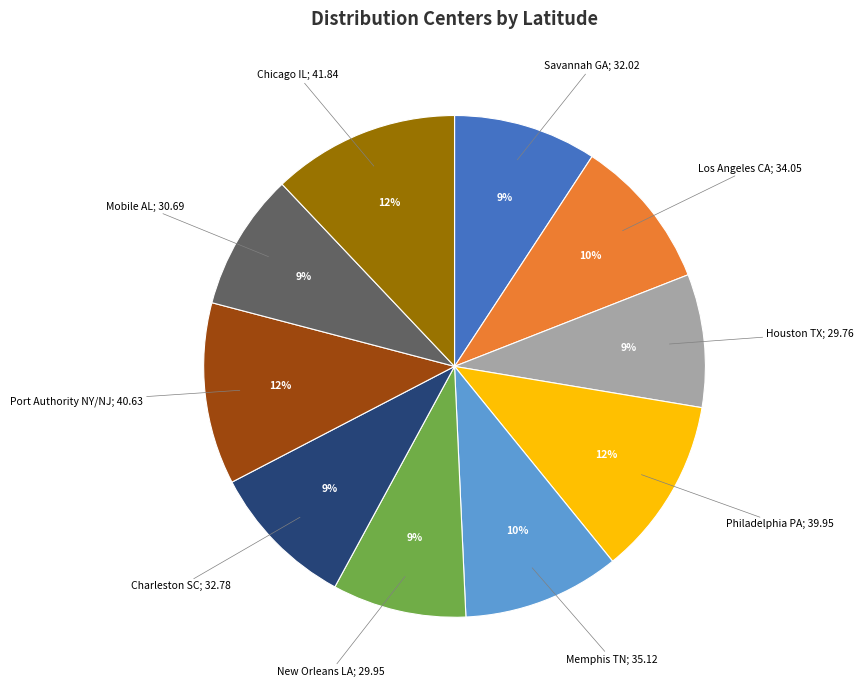

Is there any slice that represents more than half of the pie?

No